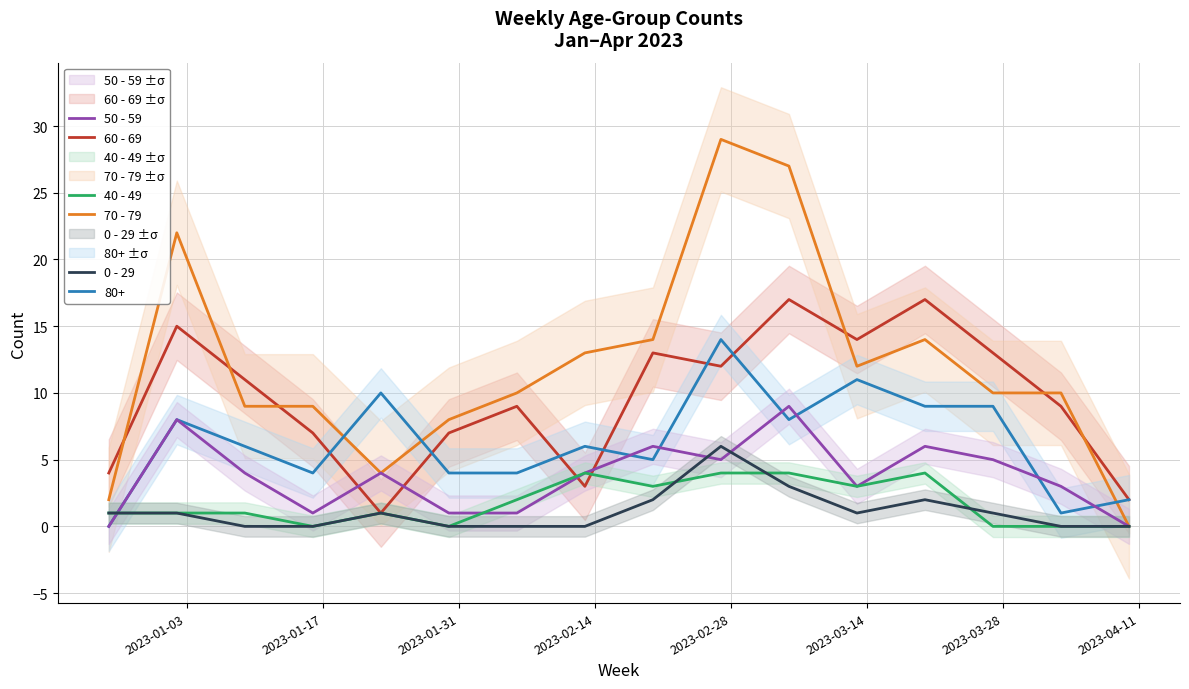

Which series ends up on top after the final intersection of 60 - 69 and 70 - 79?

60 - 69